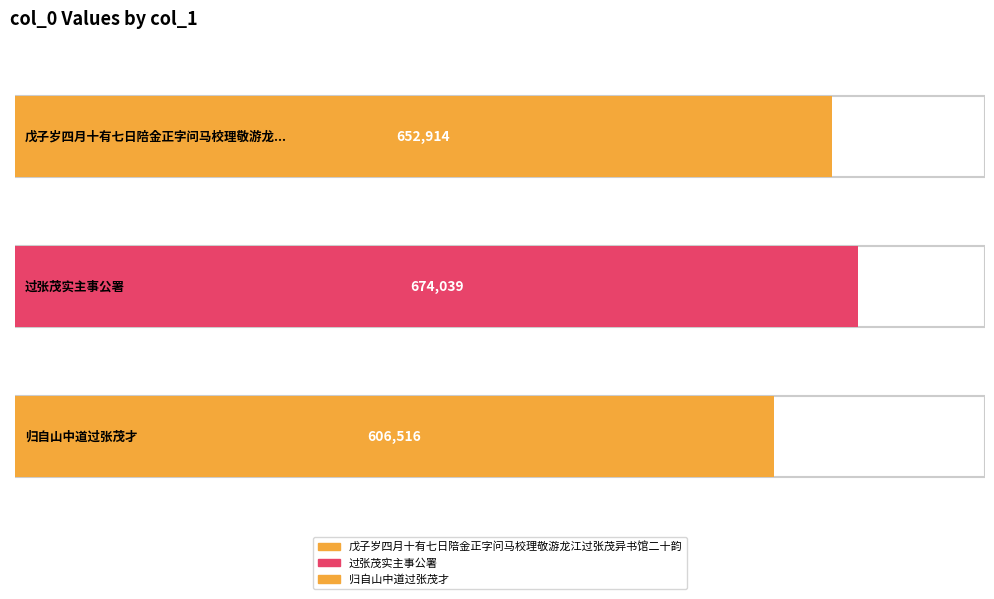

What is the greatest value displayed?

674039